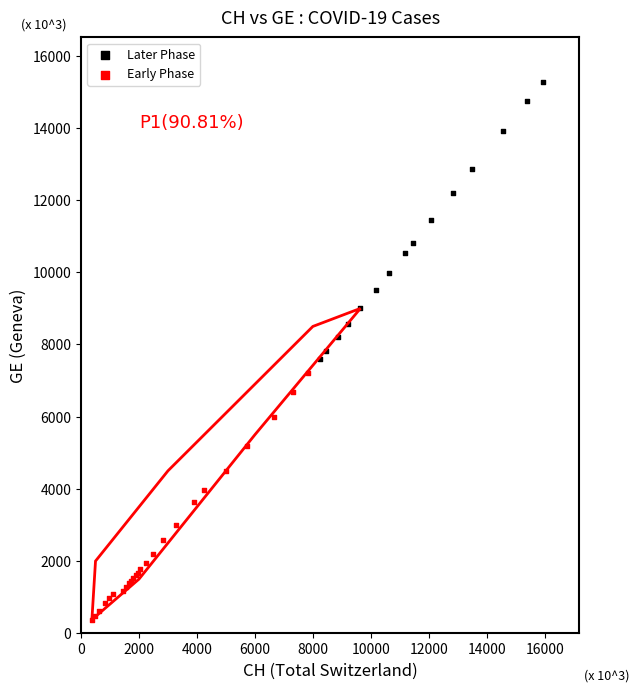

Which series contains the highest Y value?

Later Phase